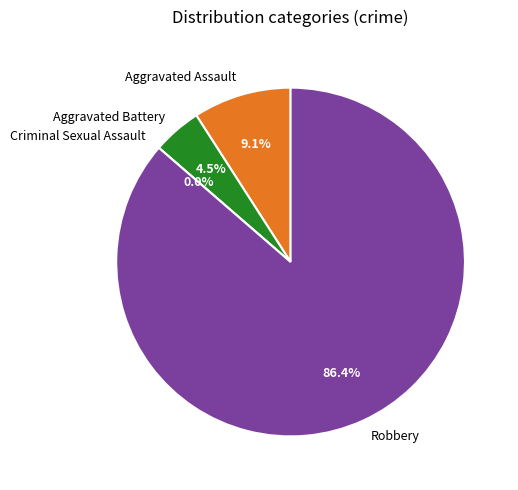

Is there a majority slice in this chart?

Yes